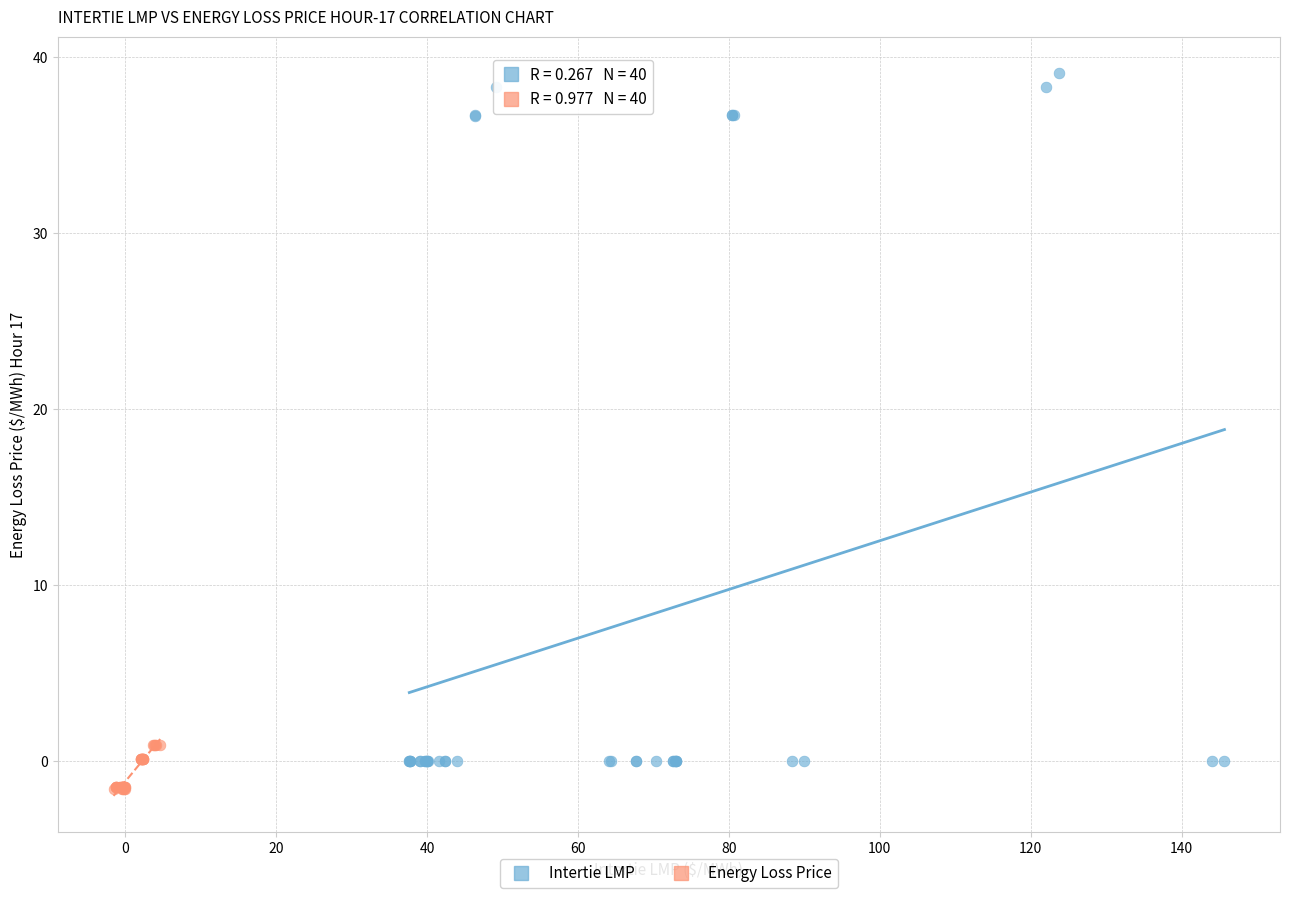

Which series has the widest spread of Y values?

Intertie LMP